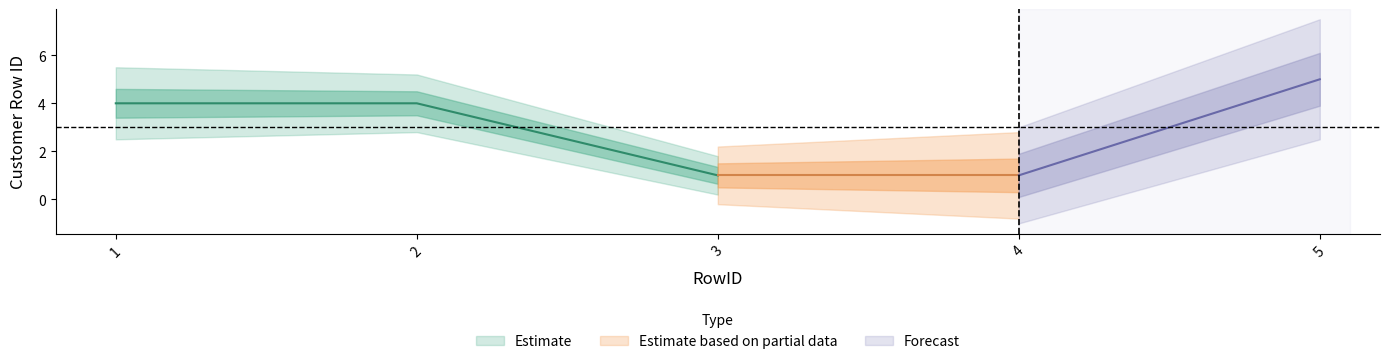

The value at 1 is 7. True or false?

False